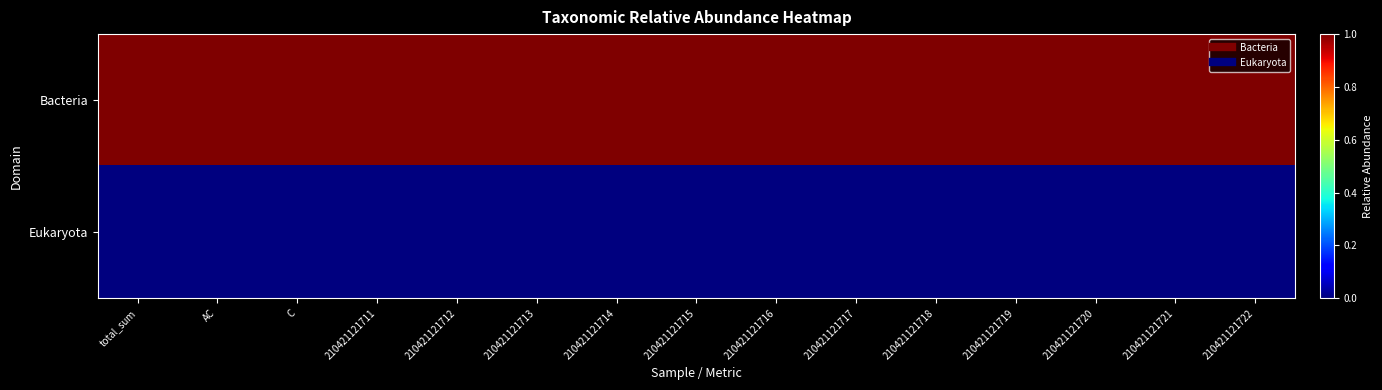

At which category is the sum across all series the highest?

total_sum